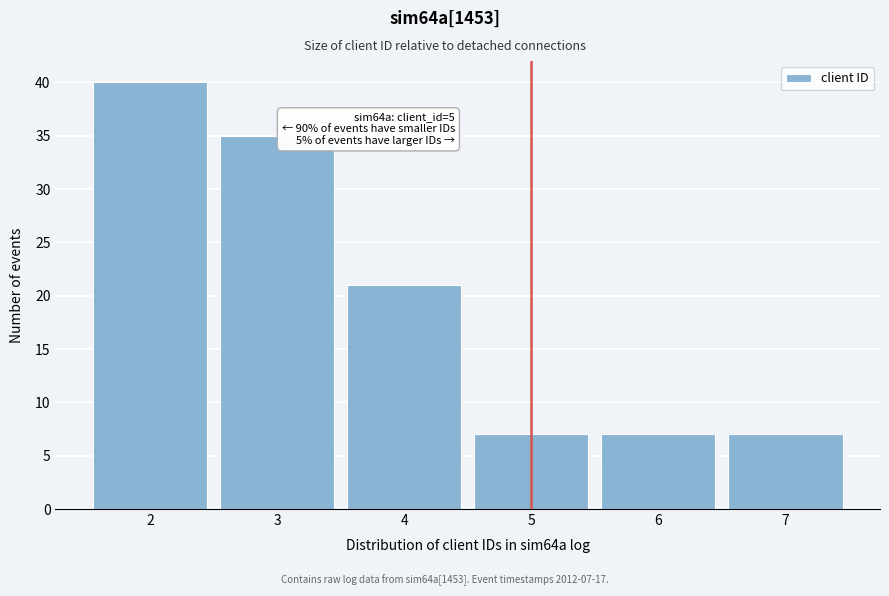

Which range on the x-axis has the tallest bar?

1.5 to 2.5